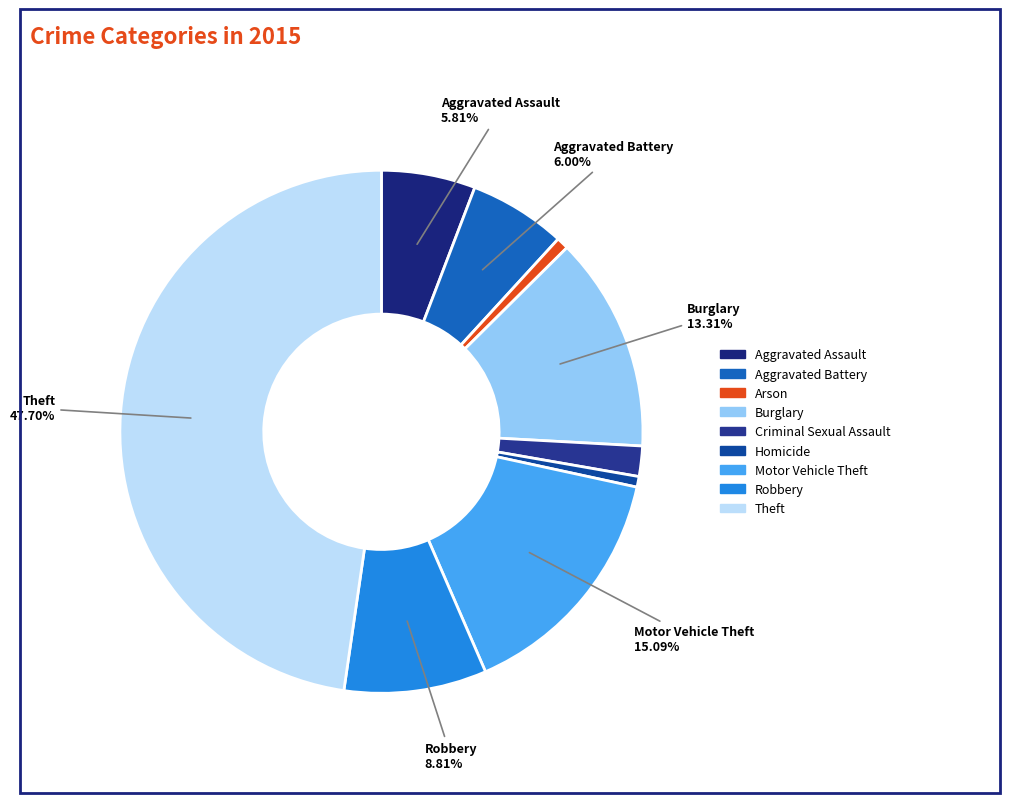

How many slices are in this pie chart?

9